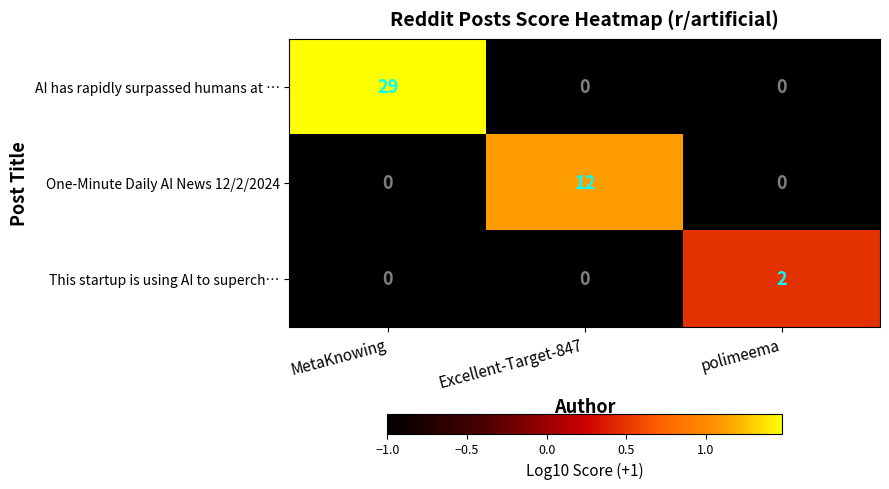

What is the total value across all series at Excellent-Target-847?

12